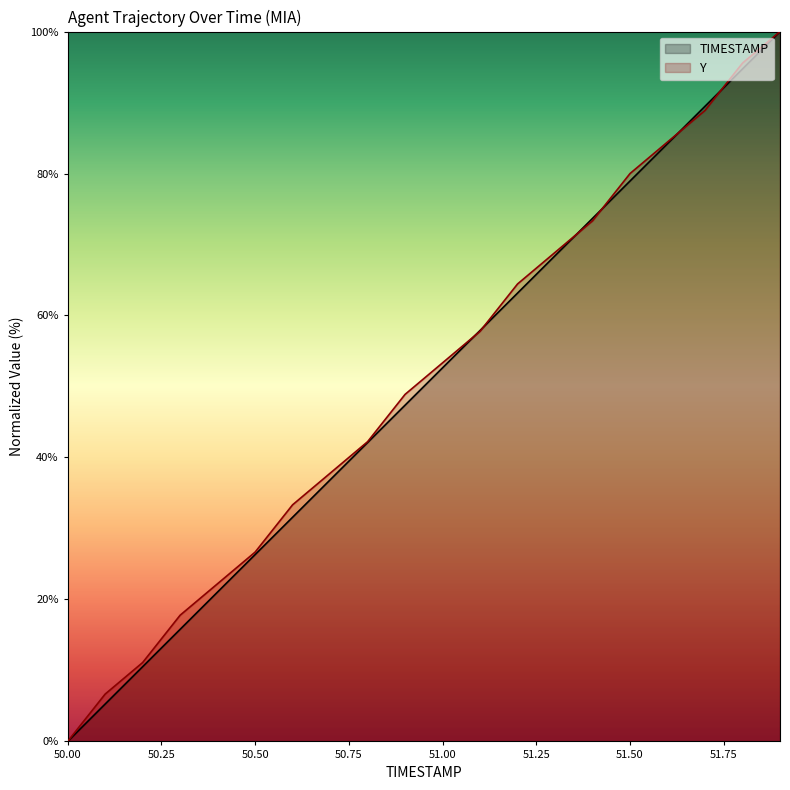

Reading right to left, list all the values displayed in this chart.

TIMESTAMP: 100.0	94.7	89.5	84.2	78.9	73.7	68.4	63.2	57.9	52.6	47.4	42.1	36.8	31.6	26.3	21.1	15.8	10.5	5.3	0.0
Y: 100.0	95.6	88.9	84.4	80.0	73.3	68.9	64.4	57.8	53.3	48.9	42.2	37.8	33.3	26.7	22.2	17.8	11.1	6.7	0.0